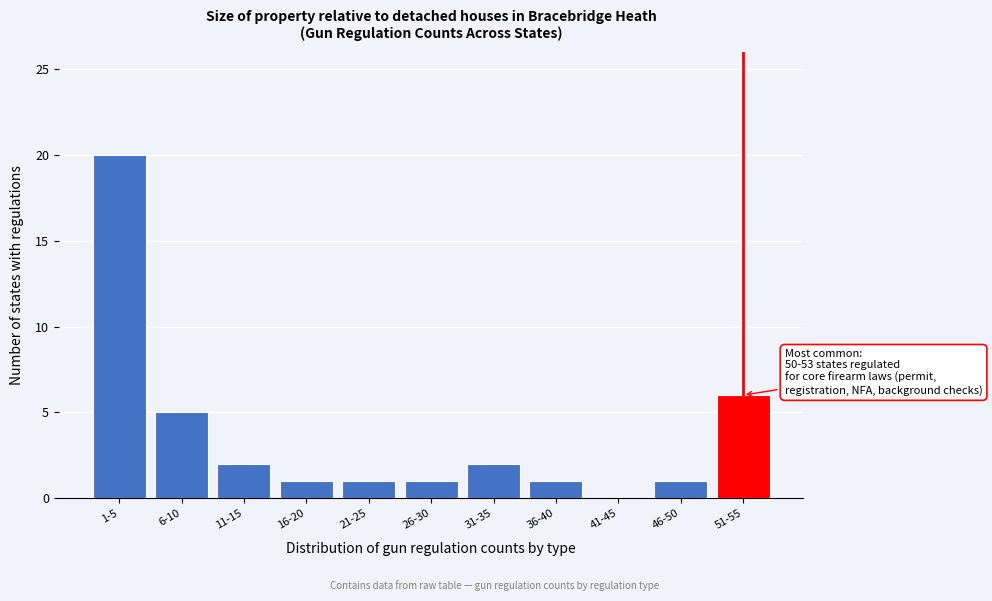

Reading left to right, transcribe all the data shown in this chart.

1-5=20	6-10=5	11-15=2	16-20=1	21-25=1	26-30=1	31-35=2	36-40=1	41-45=0	46-50=1	51-55=6